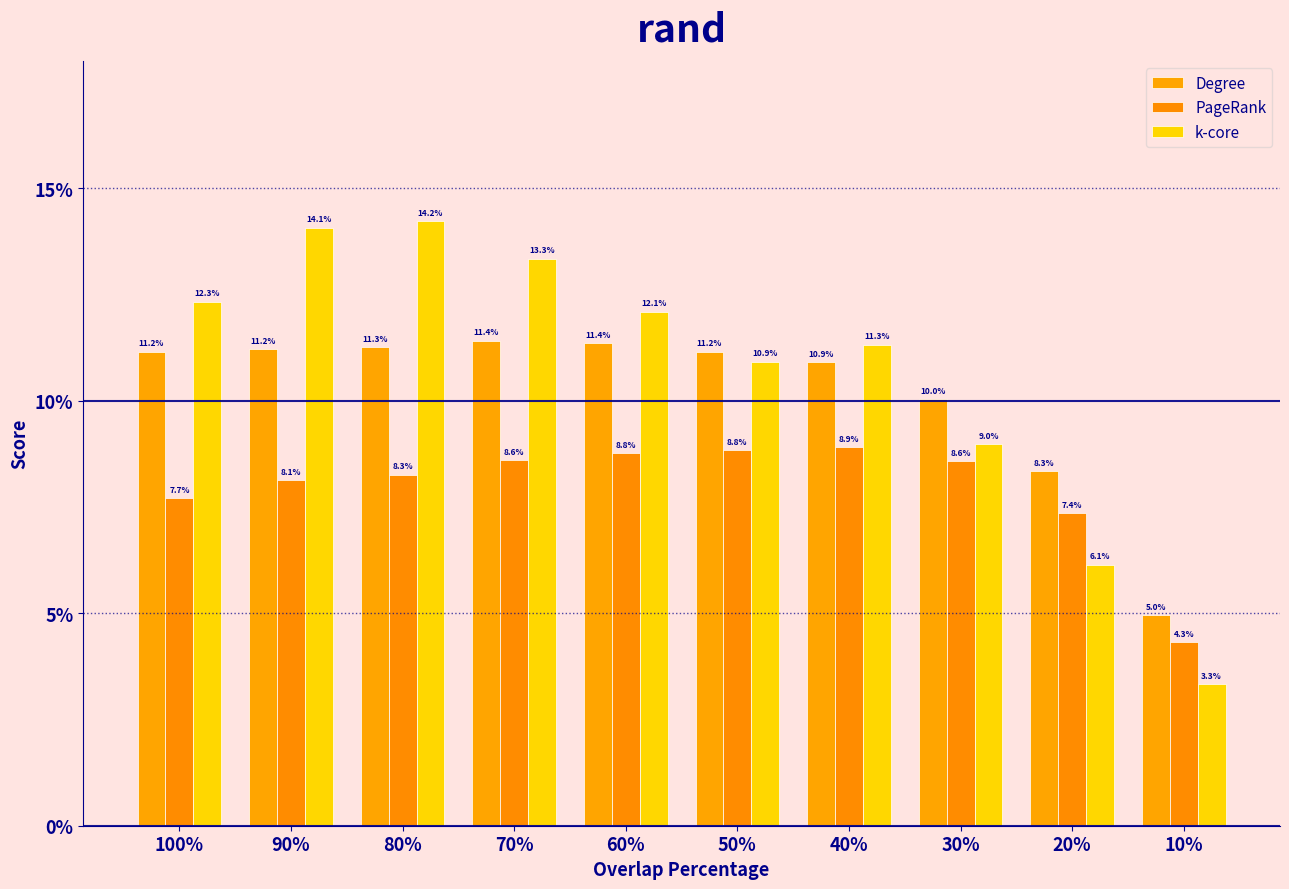

What are all the series names shown in the legend?

Degree, PageRank, k-core